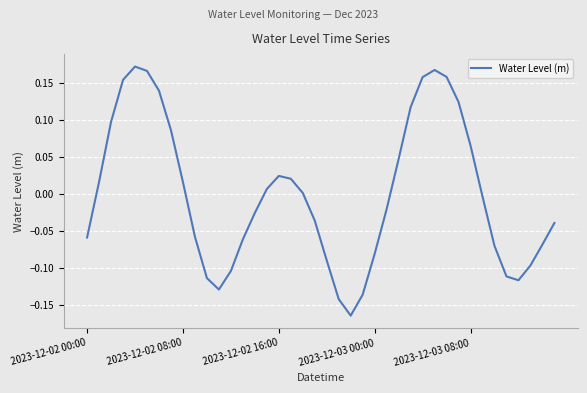

How many lines are shown in the chart?

1